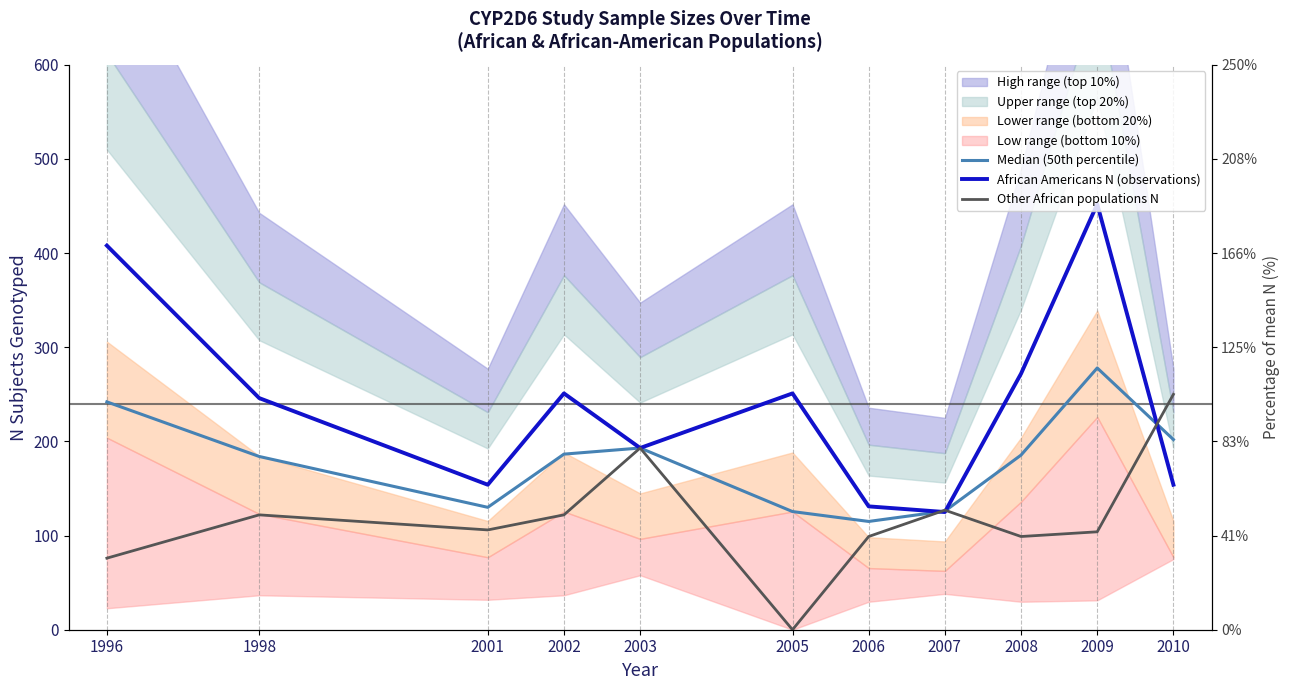

What is the spread (max minus min) of values at 2008?

173.0